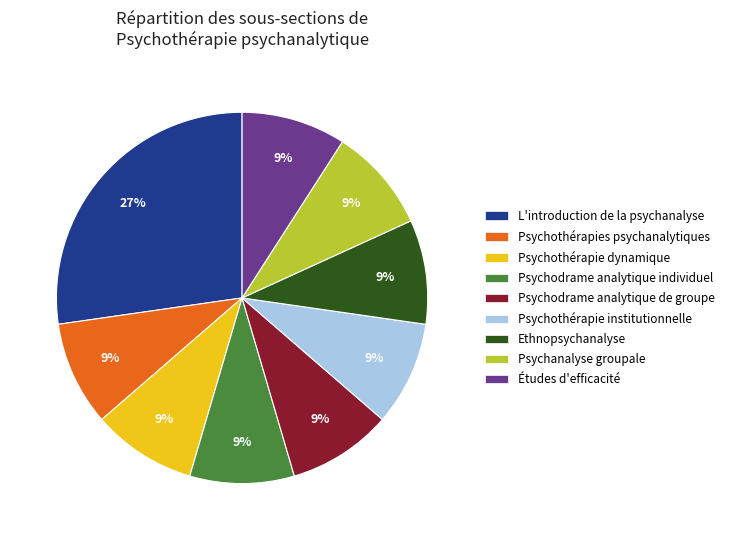

Approximately how many times larger is the value at Études d'efficacité compared to Psychanalyse groupale?

1.0